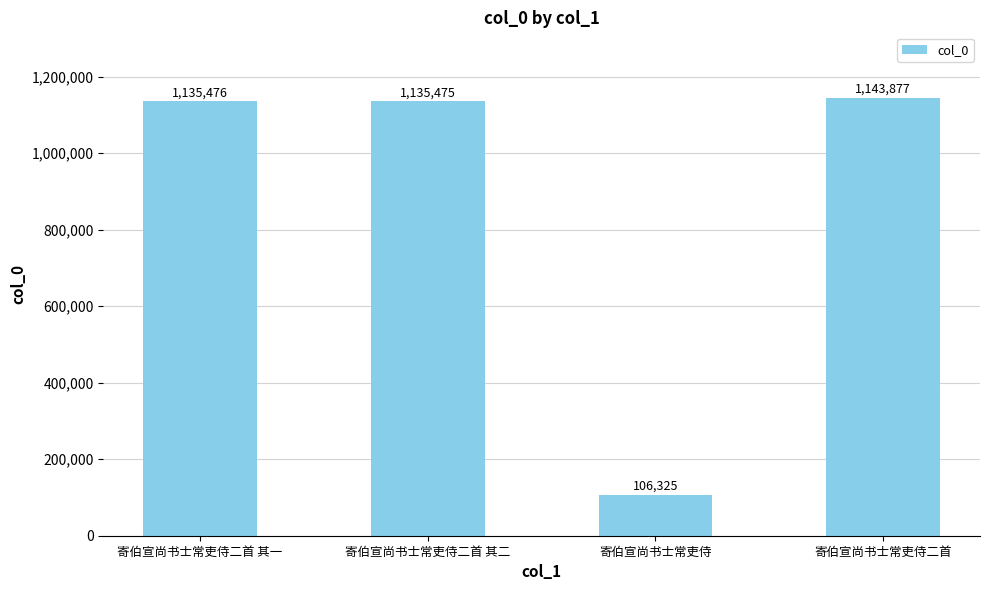

What is the difference between the values at 寄伯宣尚书士常吏侍二首 and 寄伯宣尚书士常吏侍二首 其一?

8401